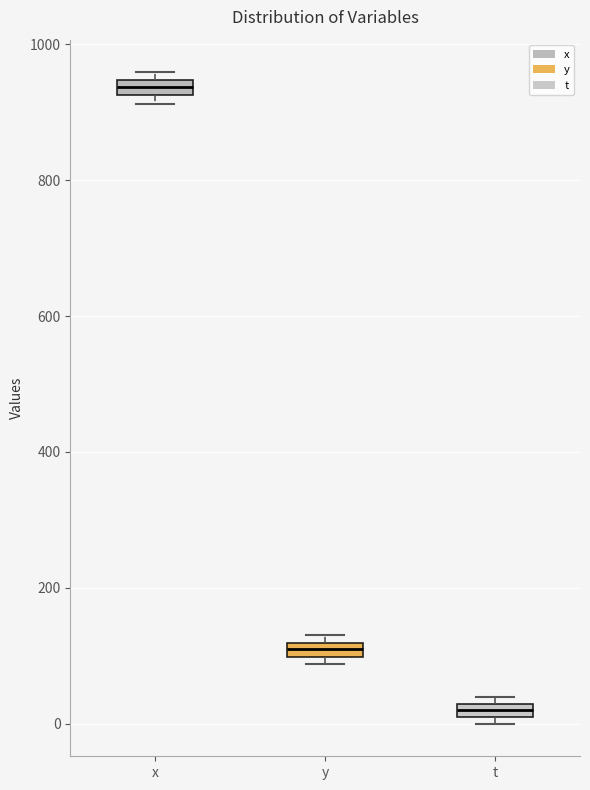

Which box's median line is the highest?

x